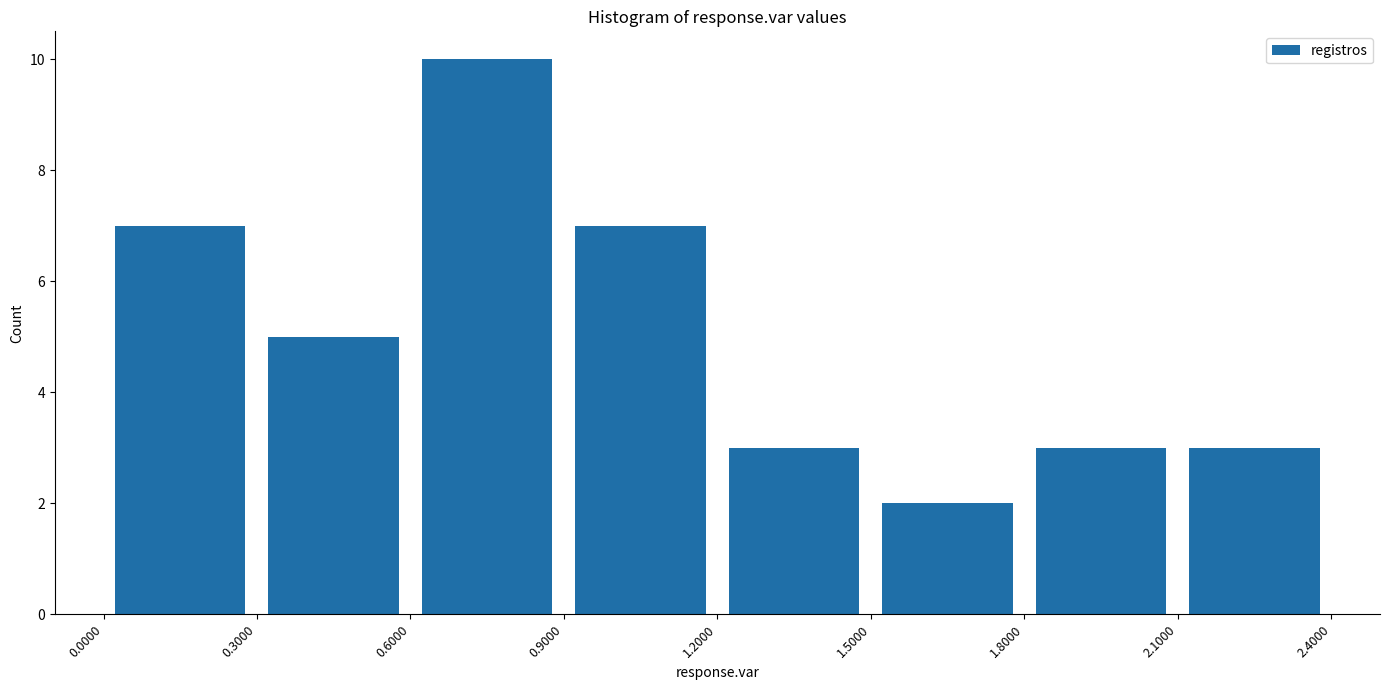

Reading left to right, list every bar in this chart as the range it spans on the x-axis followed by its height. The values are not printed on the chart, so give them approximately, as read against the axis.

0.0000 to 0.3000: 7
0.3000 to 0.6000: 5
0.6000 to 0.9000: 10
0.9000 to 1.2000: 7
1.2000 to 1.5000: 3
1.5000 to 1.8000: 2
1.8000 to 2.1000: 3
2.1000 to 2.4000: 3